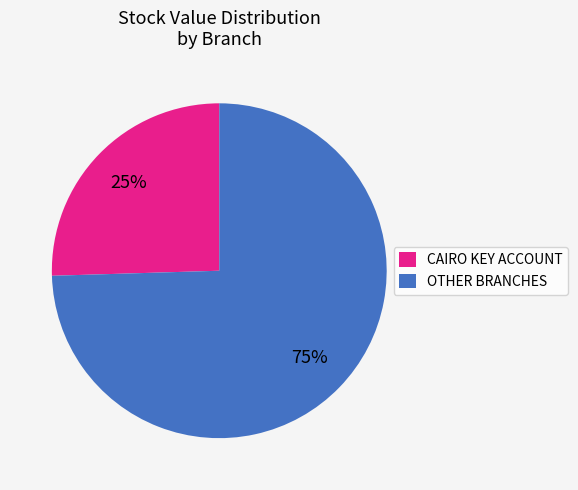

How many slices are in this pie chart?

2